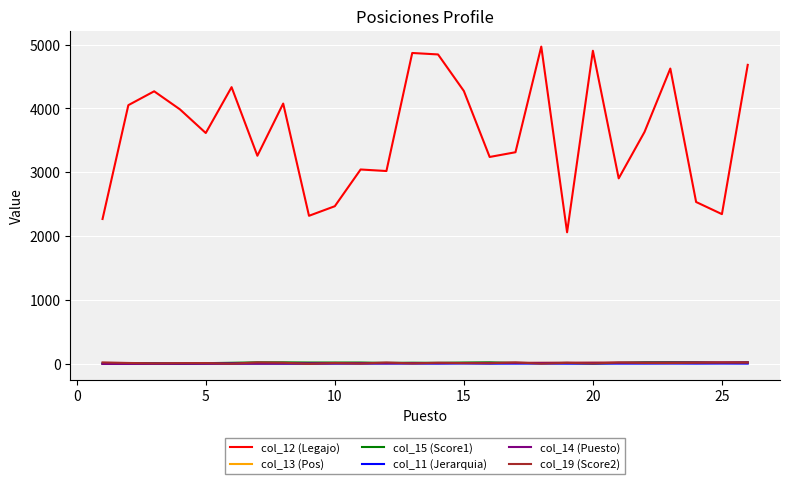

Which series has the widest spread of values?

col_12 (Legajo)